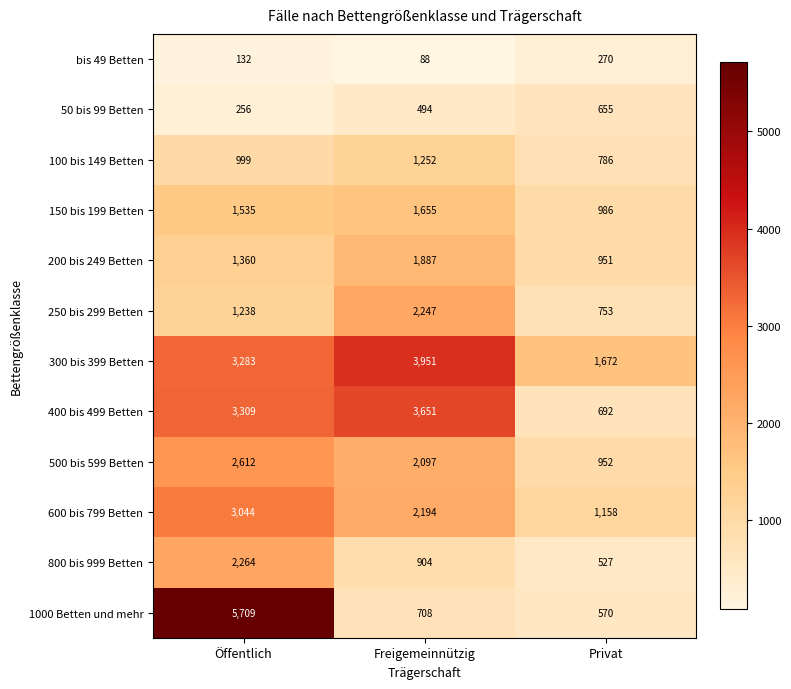

Is it true that bis 49 Betten equals 438 at Privat?

False